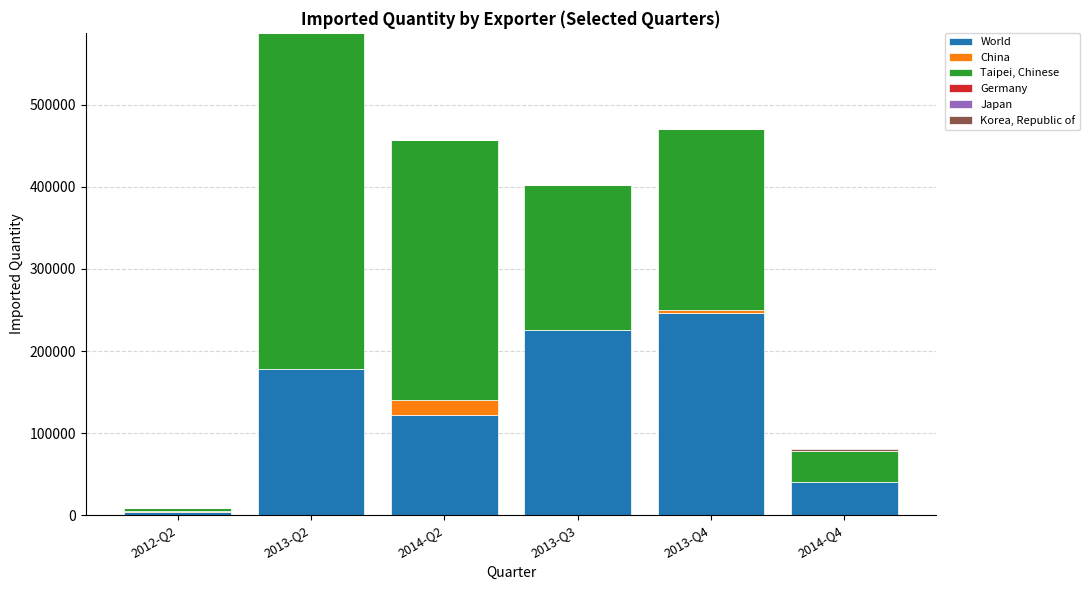

What is the maximum value for World?

245815